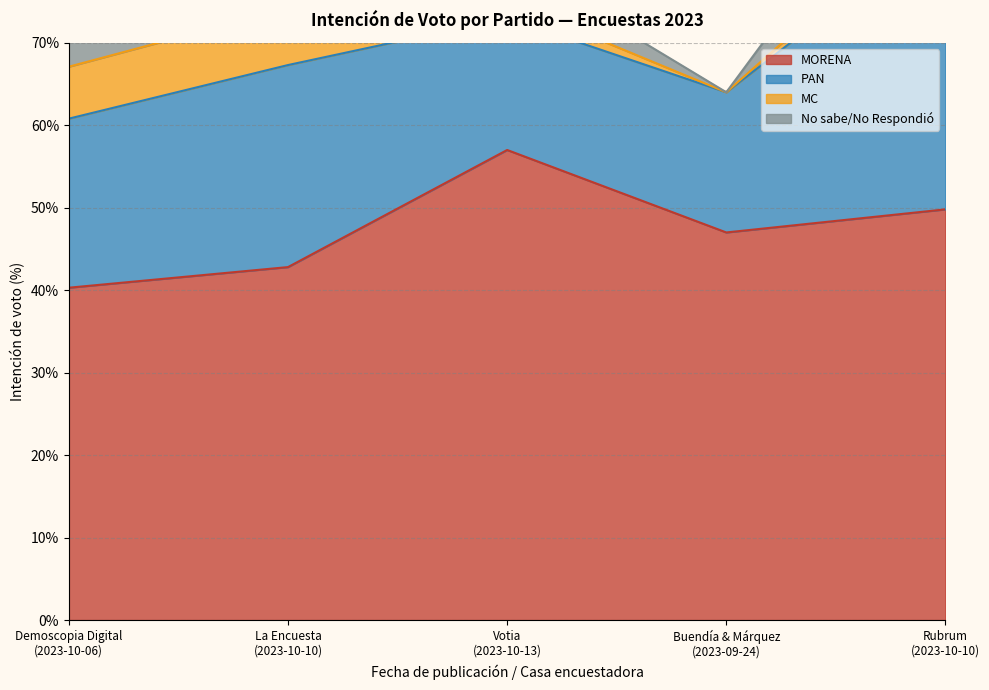

Where is PAN nearest to the value 25?

La Encuesta
(2023-10-10)